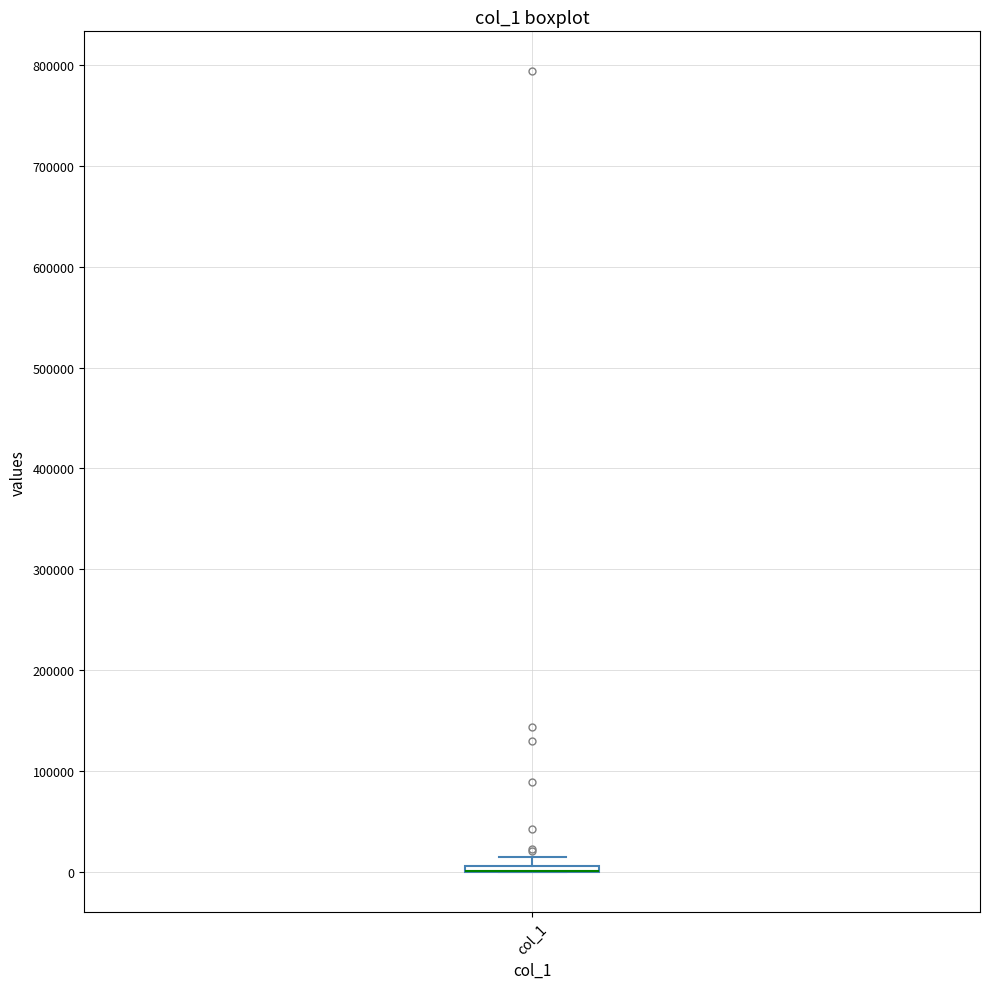

Where is the upper edge of the box for col_1 on the y-axis? The values are not printed on the chart, so give them approximately, as read against the axis.

10000